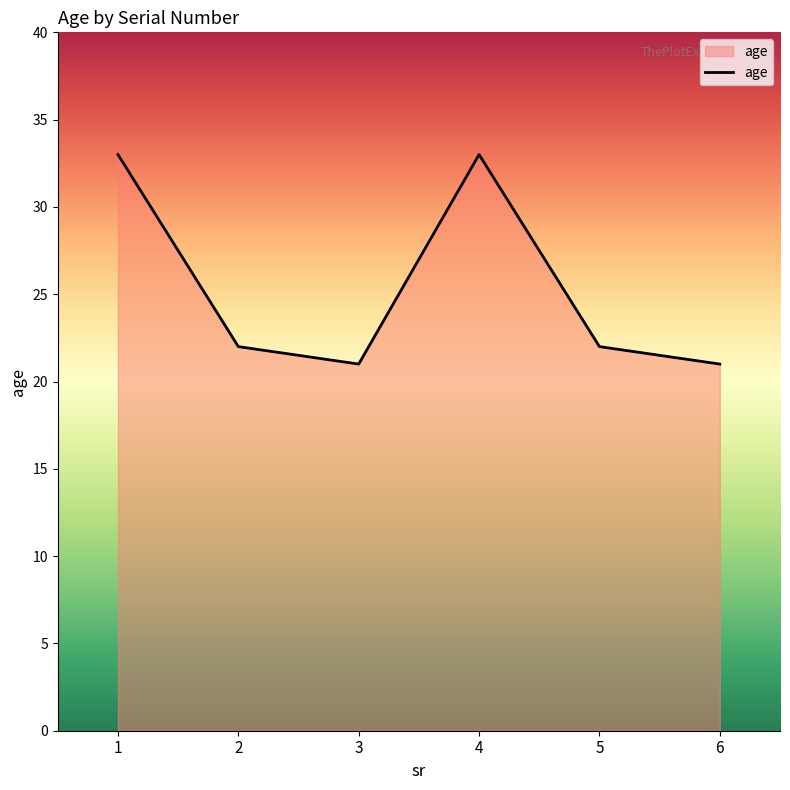

Reading left to right, extract all data points from this chart.

1=33	2=22	3=21	4=33	5=22	6=21